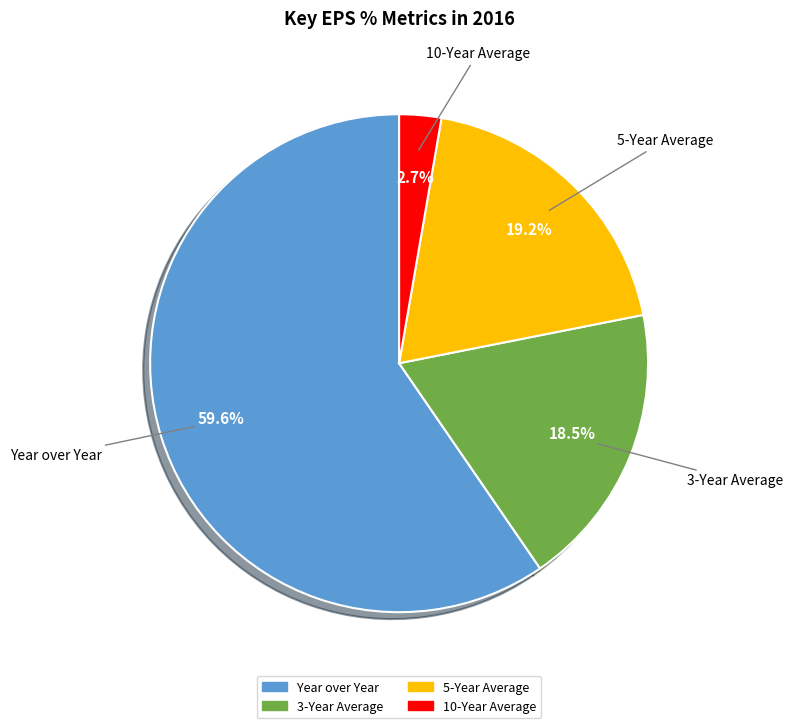

Rank the categories by value from highest to lowest.

Year over Year, 5-Year Average, 3-Year Average, 10-Year Average